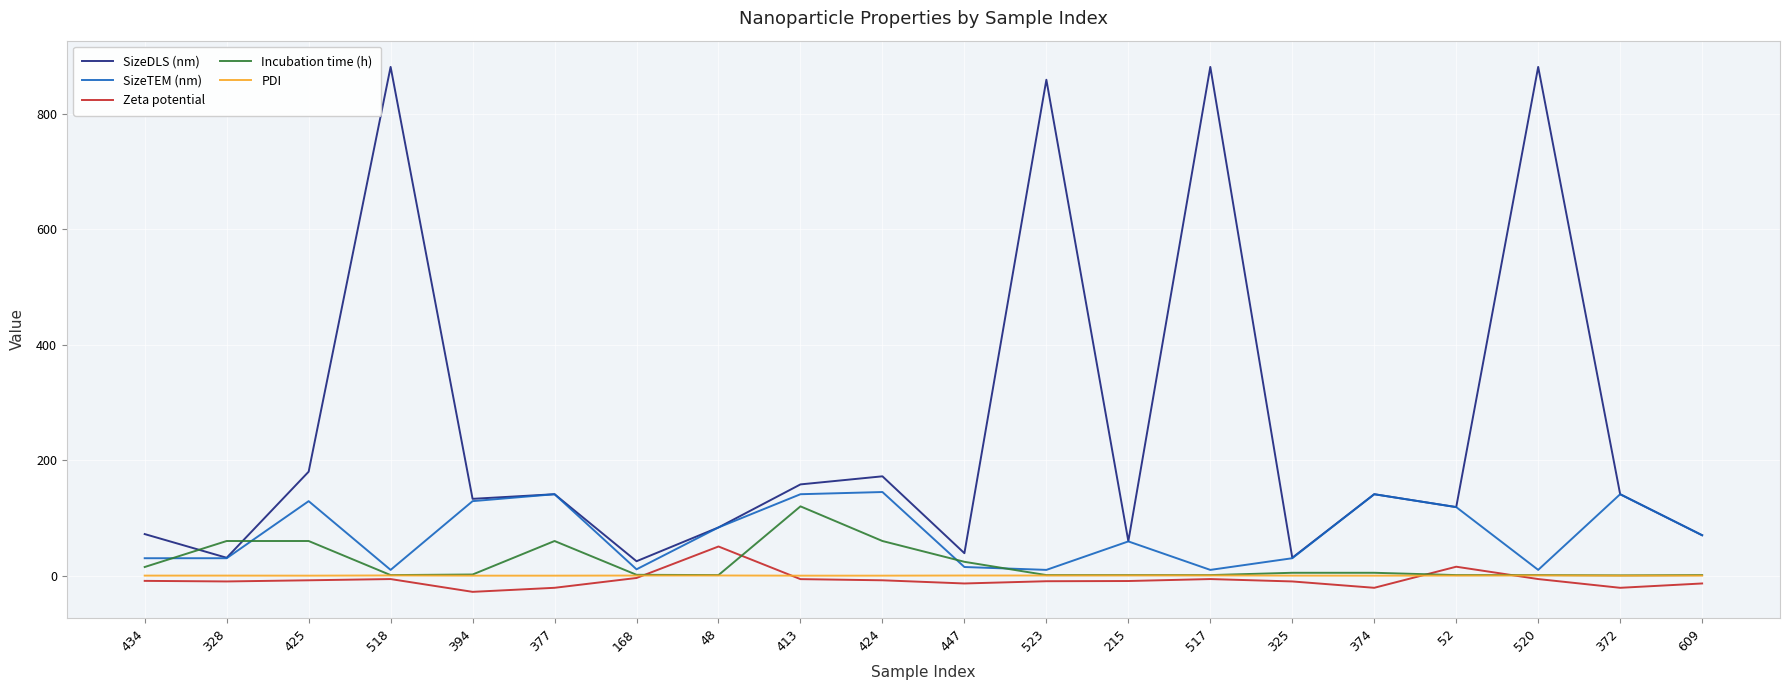

What is the greatest value displayed?

880.7